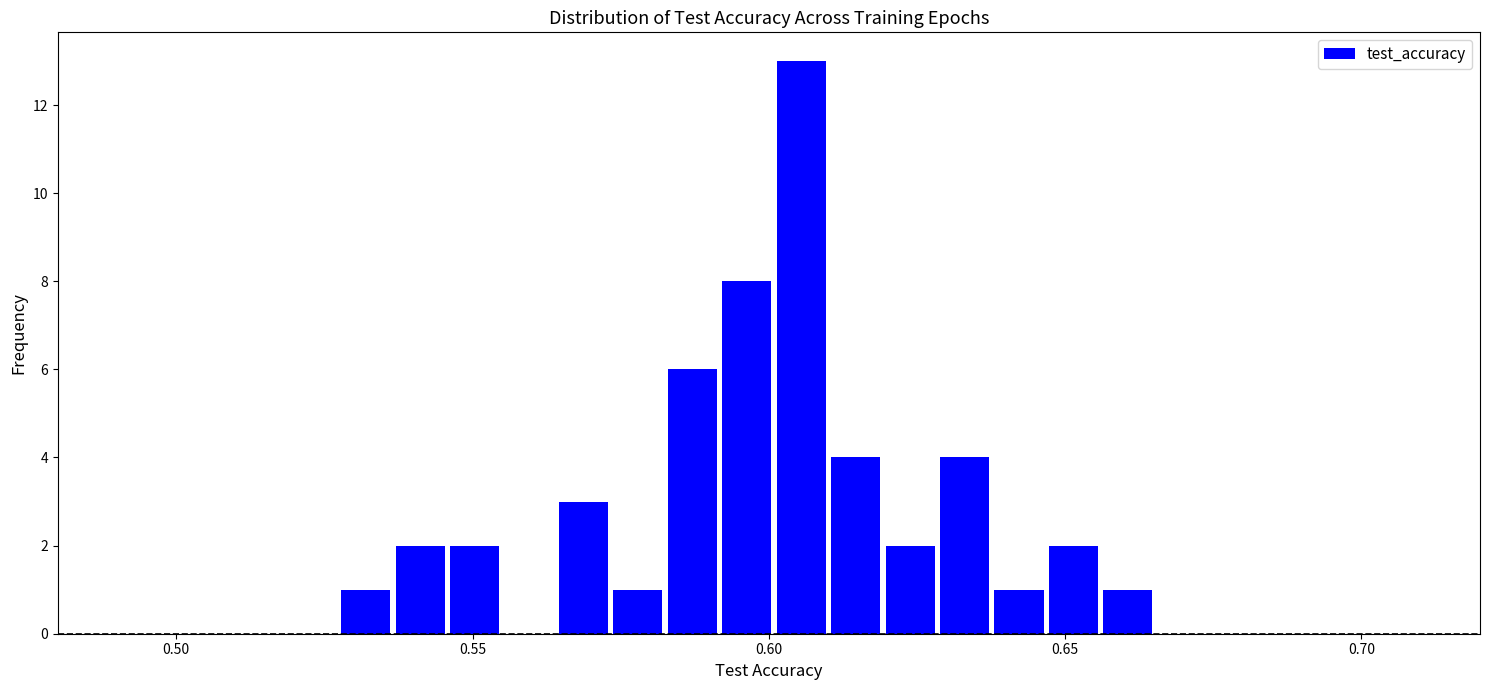

Around what value on the x-axis is the tallest bar? Give the approximate position of its centre, as read against the axis.

0.605